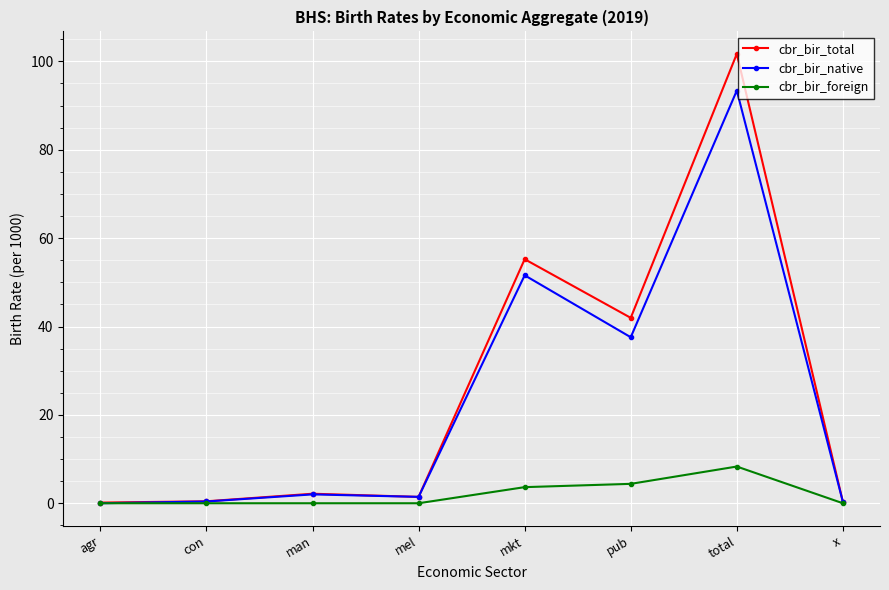

How many series are shown in this chart?

3